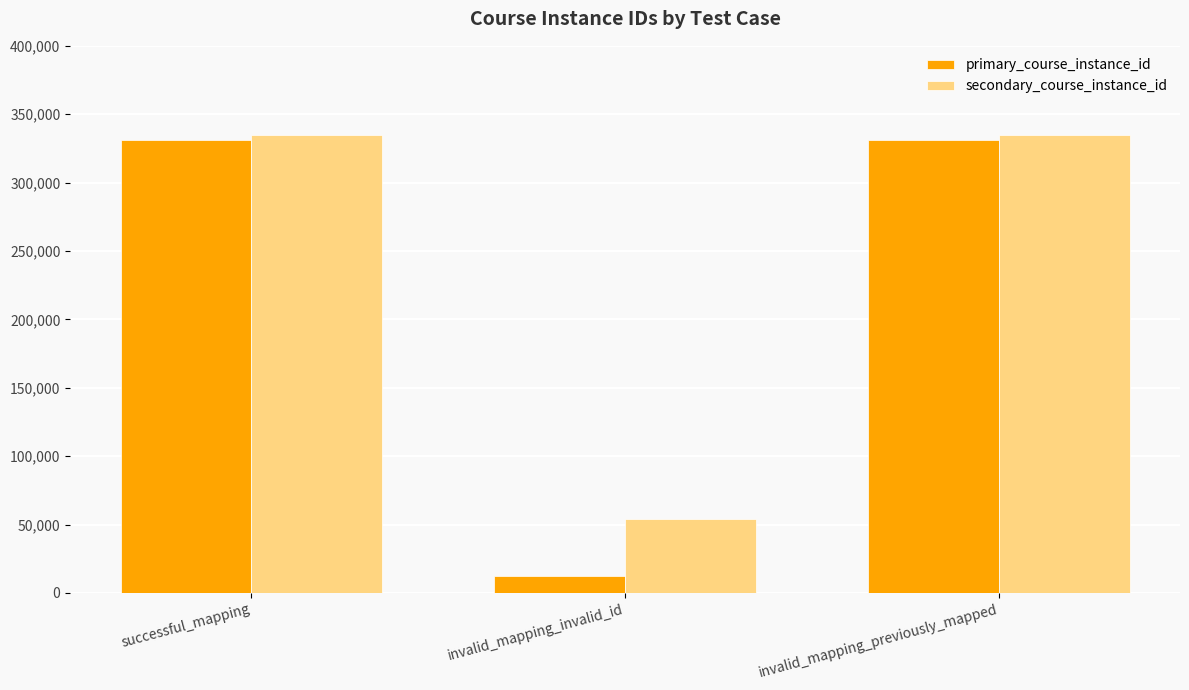

What is the difference between the maximum and minimum values in the secondary_course_instance_id series?

280272